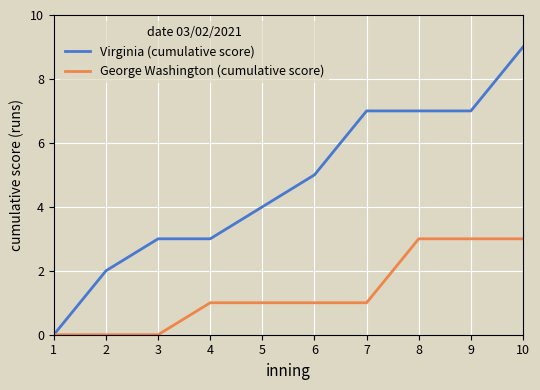

How many series are shown in this chart?

2